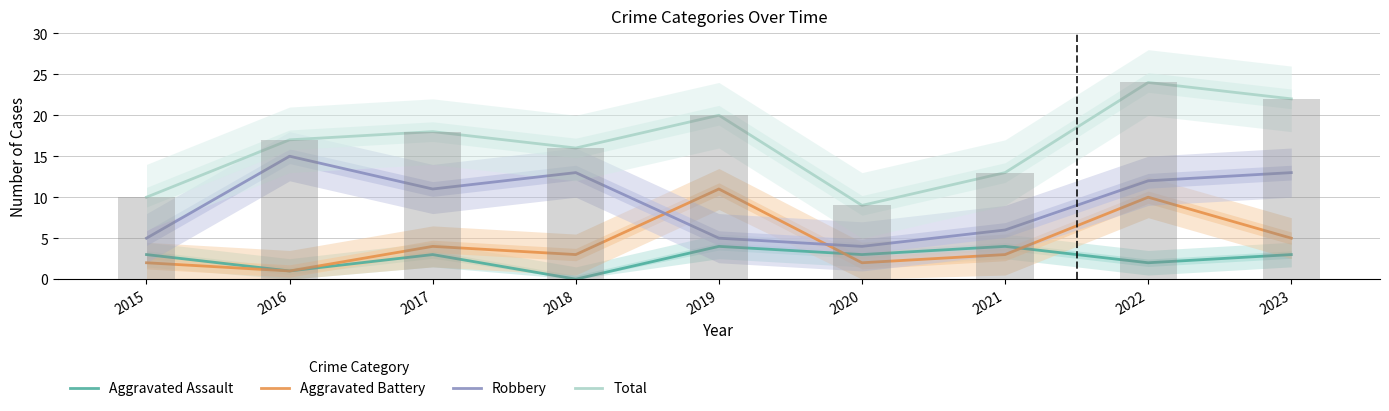

Which series has the widest spread of values?

Total